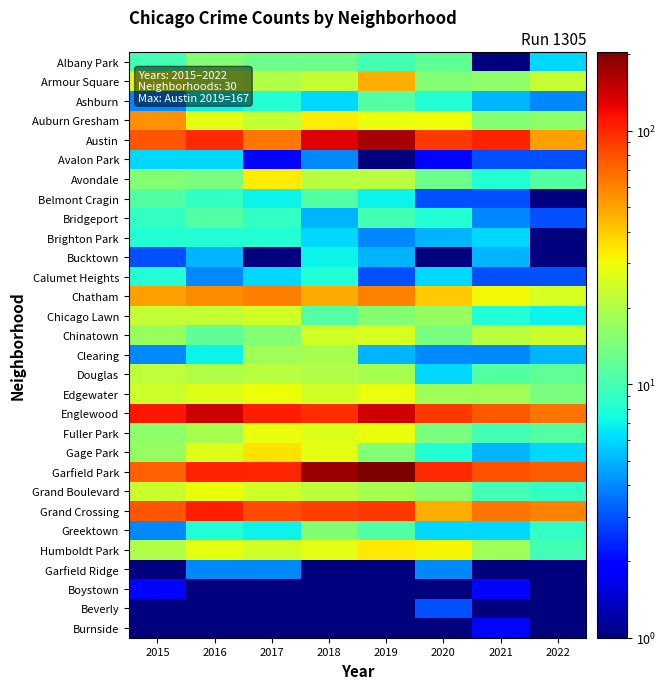

Which has a higher value, 2021 or 2022?

2022